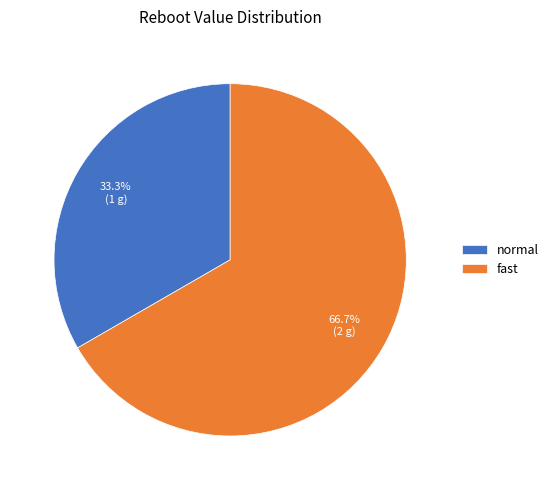

To the nearest percent, what is the average slice percentage?

50%